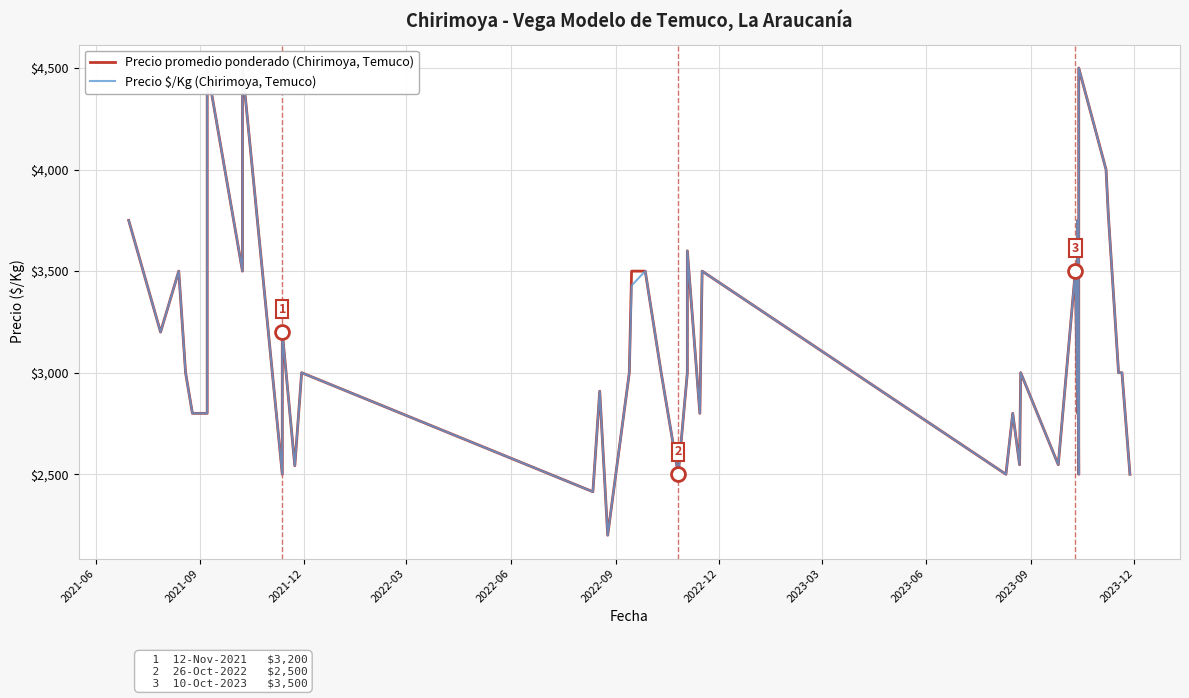

How many values in the Precio promedio ponderado (Chirimoya, Temuco) series are below 3000?

16